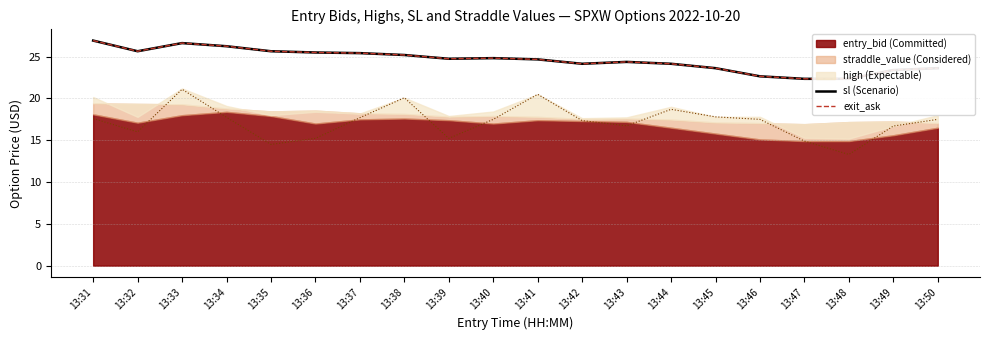

Does the chart display data point markers on the line(s)?

No